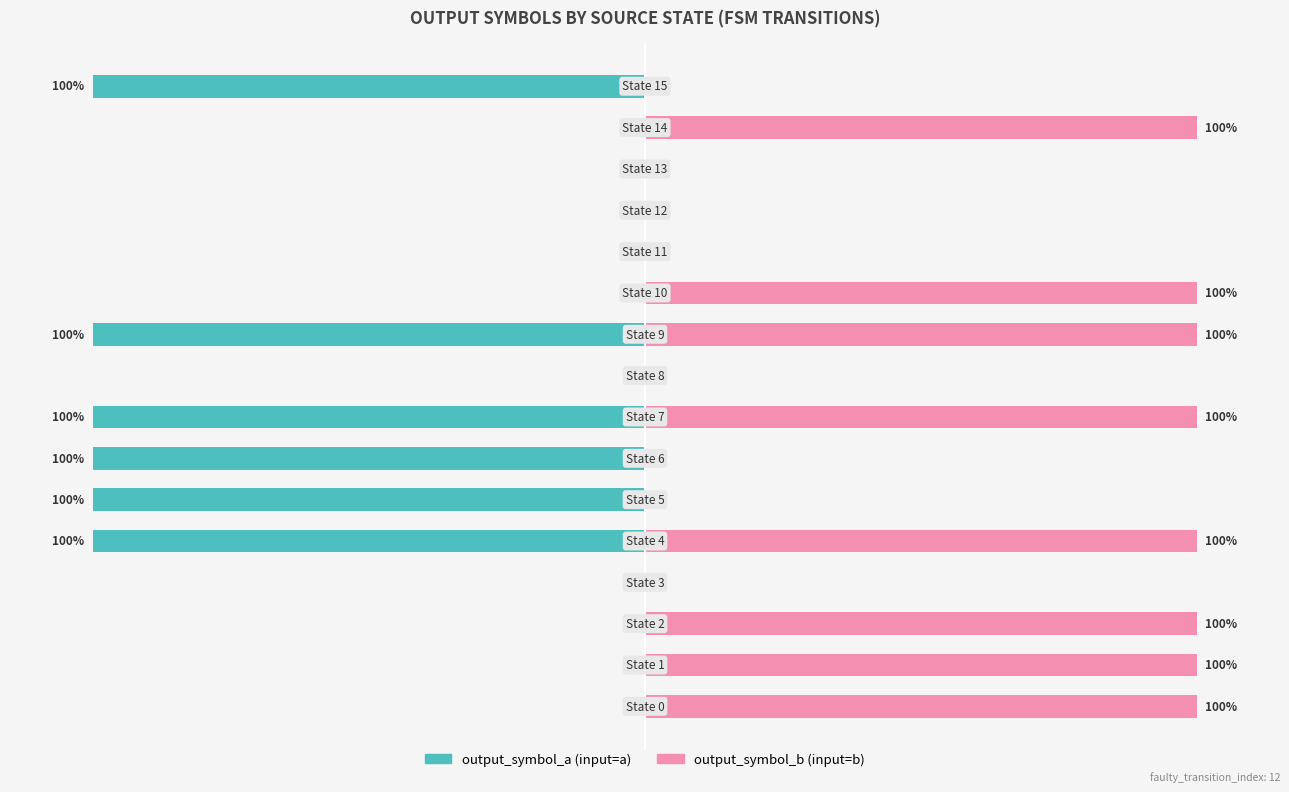

How many bars are there in total?

32